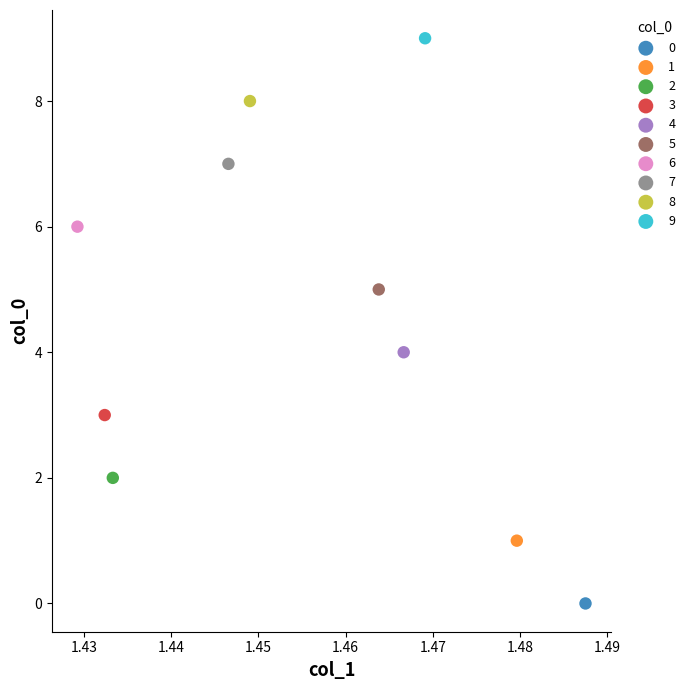

What are all the series names shown in the legend?

0, 1, 2, 3, 4, 5, 6, 7, 8, 9